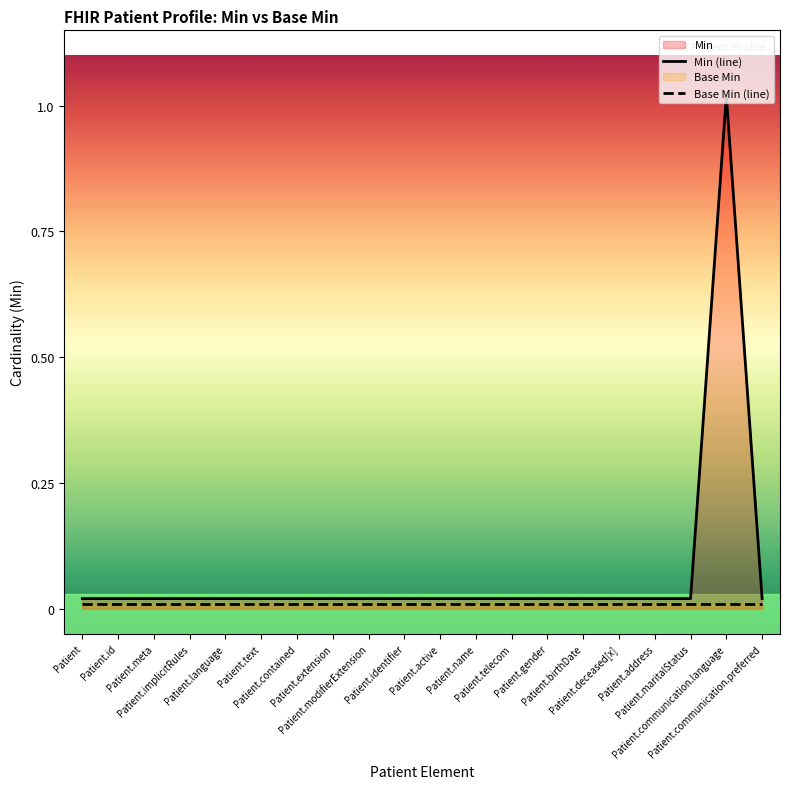

Reading left to right, extract all data points from this chart.

Min (line): 0.0	0.0	0.0	0.0	0.0	0.0	0.0	0.0	0.0	0.0	0.0	0.0	0.0	0.0	0.0	0.0	0.0	0.0	1.0	0.0
Base Min (line): 0.0	0.0	0.0	0.0	0.0	0.0	0.0	0.0	0.0	0.0	0.0	0.0	0.0	0.0	0.0	0.0	0.0	0.0	0.0	0.0